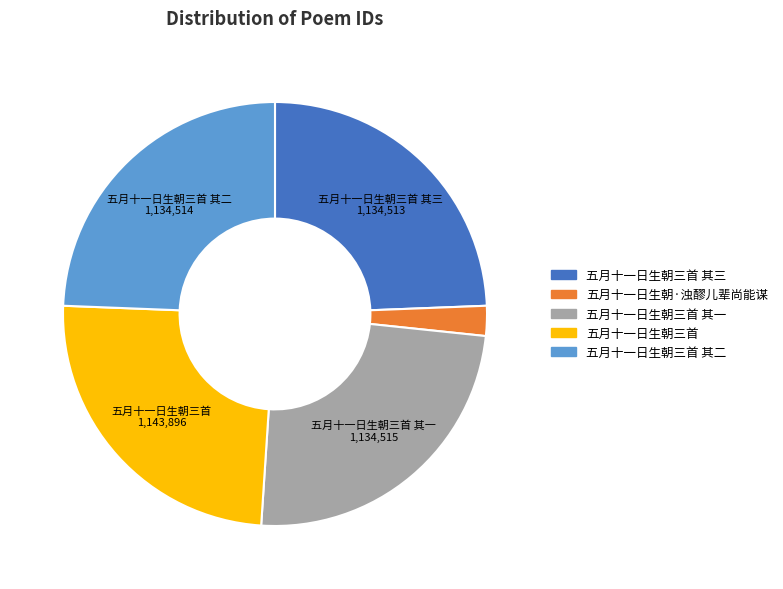

Does any single category account for the majority?

No